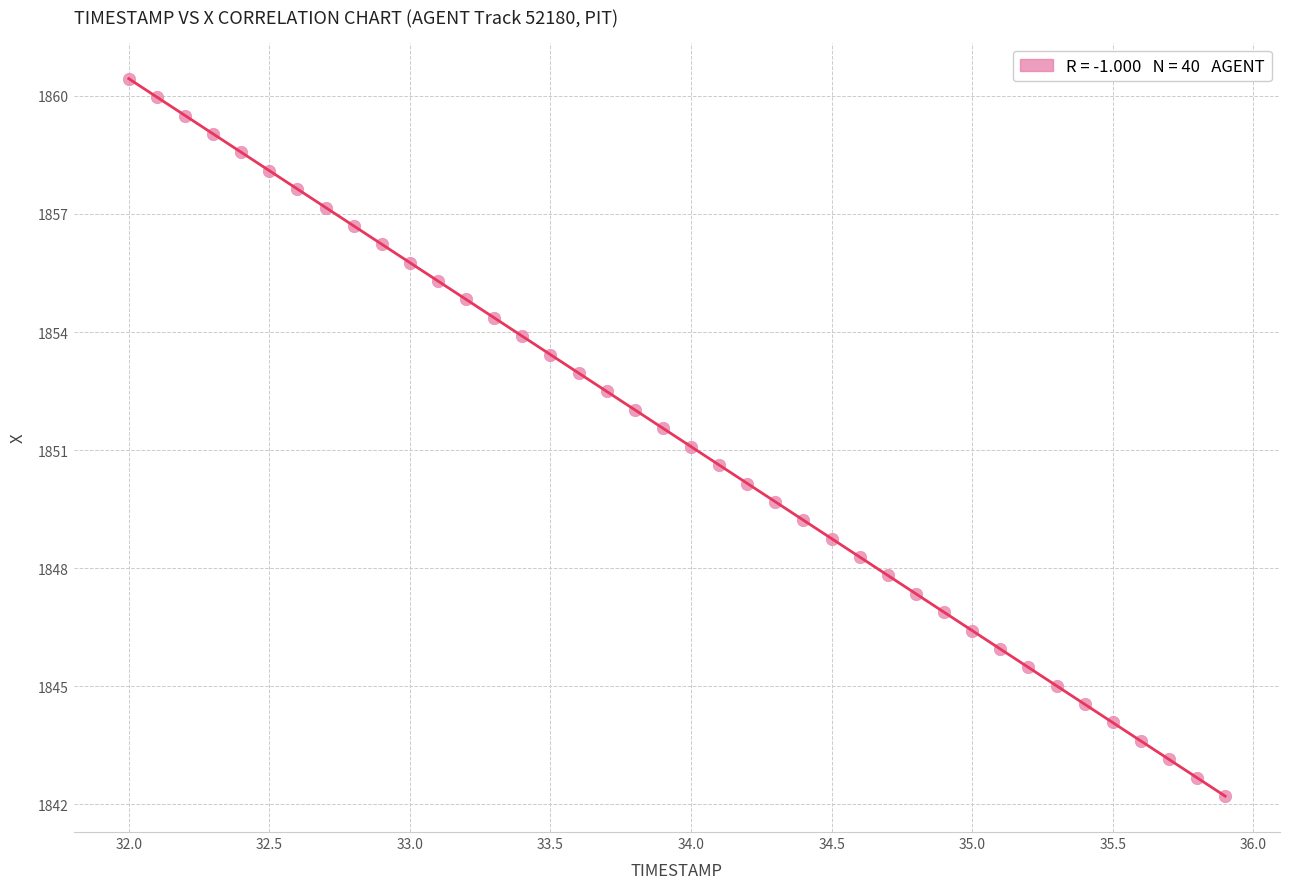

What is the range of X values (max minus min)?

3.9